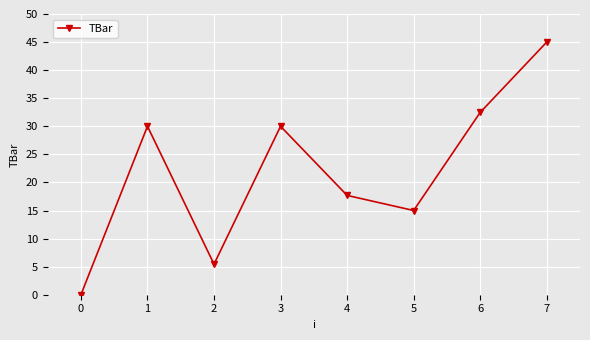

Is it true that the value at 2 is 5.4?

True